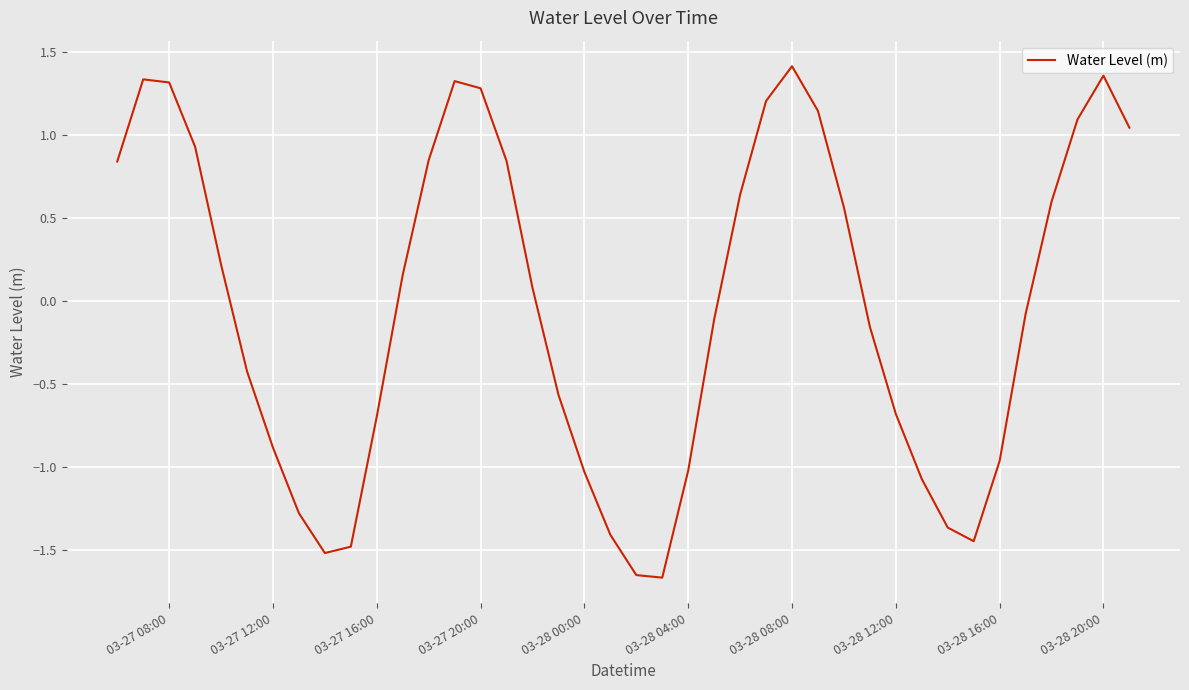

What is the difference between the maximum and minimum values?

3.1